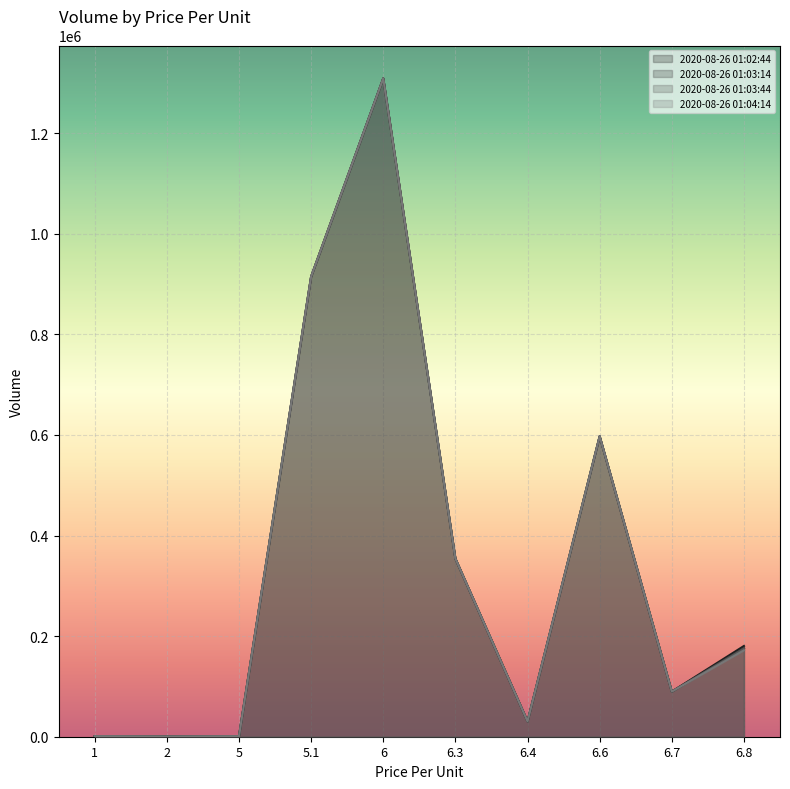

The 2020-08-26 01:04:14 series shows 631453 at 6.3. True or false?

False